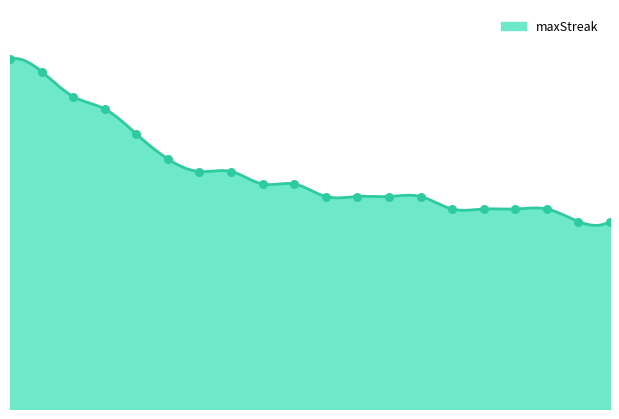

Which has a higher value, 48 or 104?

104